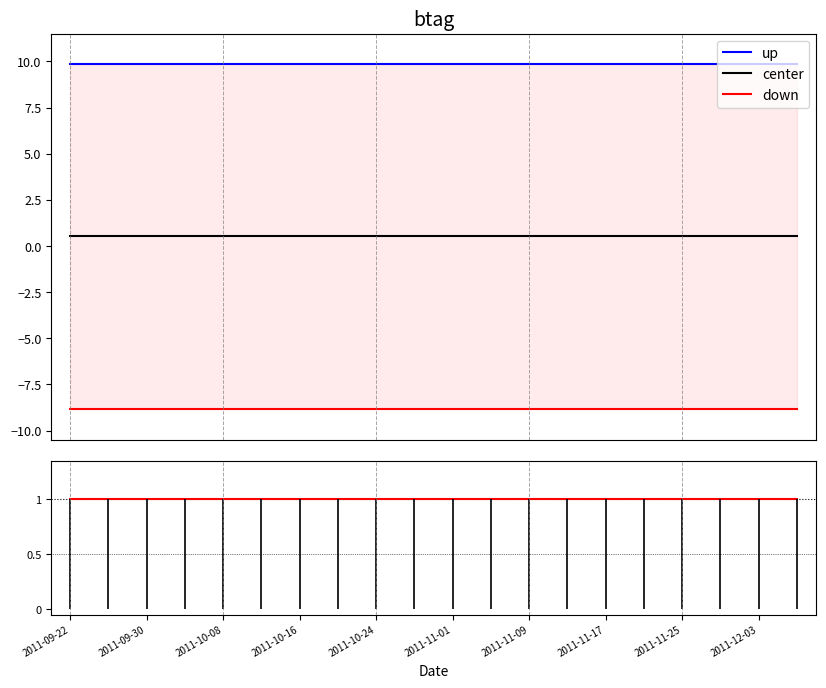

Between 14 and 19, which series saw the biggest shift?

up